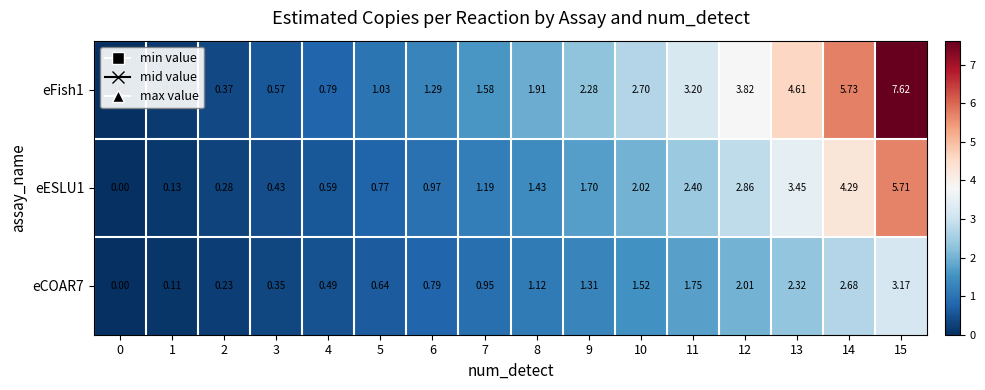

Is the value of eFish1 at 13 greater than the value of eESLU1 at 7?

Yes